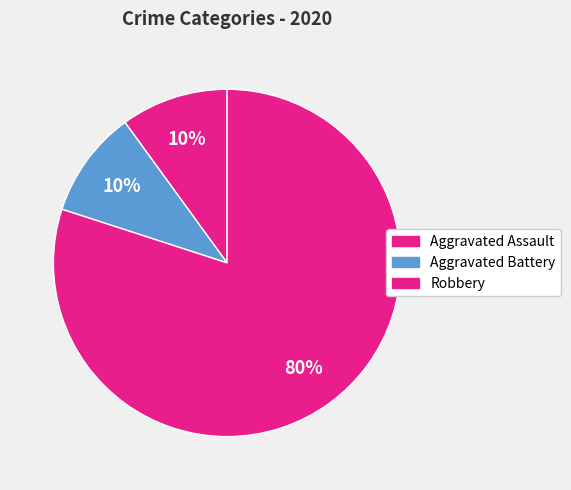

Which category accounts for the majority?

Robbery